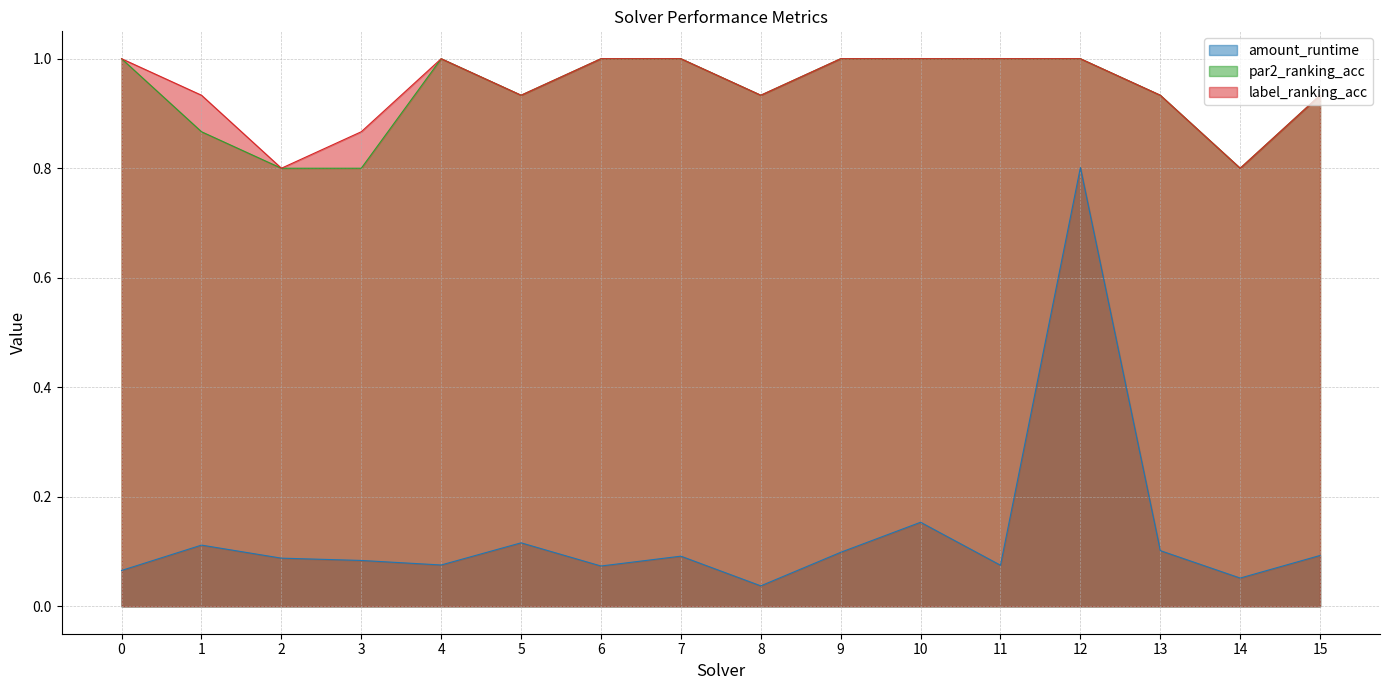

How many par2_ranking_acc values are between 0 and 1?

16